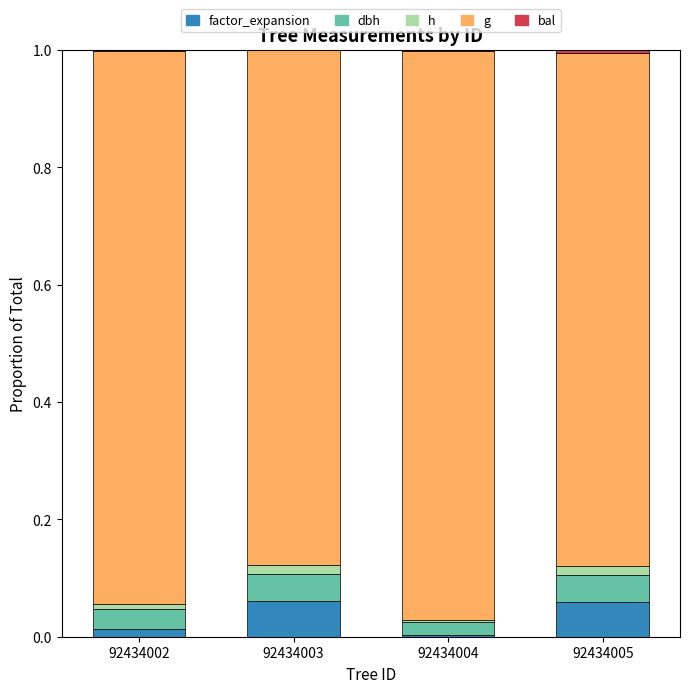

The value of g at 92434002 is 0.9. True or false?

True